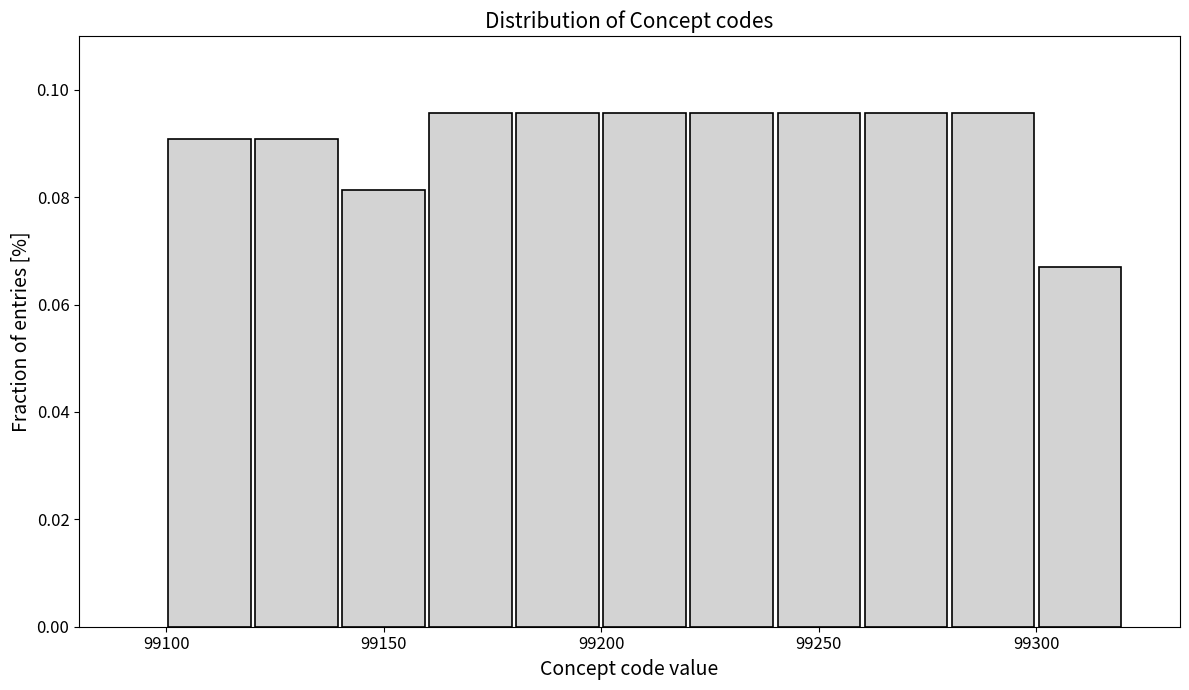

Reading left to right, transcribe this chart: for each bar, give the range it covers on the x-axis and its height. The values are not printed on the chart, so give them approximately, as read against the axis.

99100 to 99120: 0.090
99120 to 99140: 0.090
99140 to 99160: 0.082
99160 to 99180: 0.096
99180 to 99200: 0.096
99200 to 99220: 0.096
99220 to 99240: 0.096
99240 to 99260: 0.096
99260 to 99280: 0.096
99280 to 99300: 0.096
99300 to 99320: 0.066